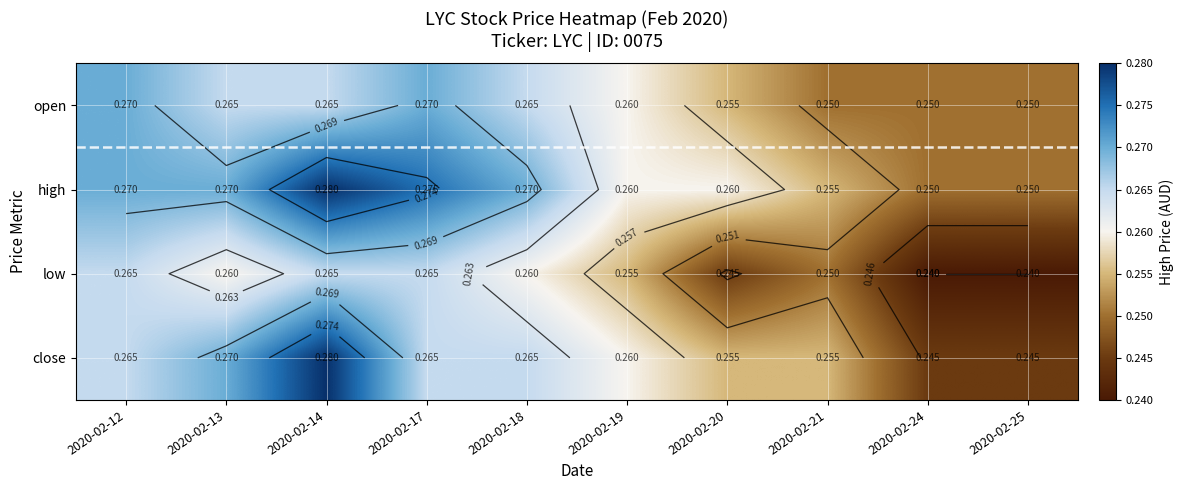

Which category has the lowest value across all series?

2020-02-24